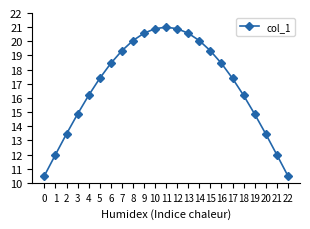

Reading left to right, extract all data points from this chart.

0=10.5	1=12.0	2=13.5	3=14.9	4=16.2	5=17.4	6=18.4	7=19.3	8=20.1	9=20.6	10=20.9	11=21.0	12=20.9	13=20.6	14=20.1	15=19.3	16=18.4	17=17.4	18=16.2	19=14.9	20=13.5	21=12.0	22=10.5